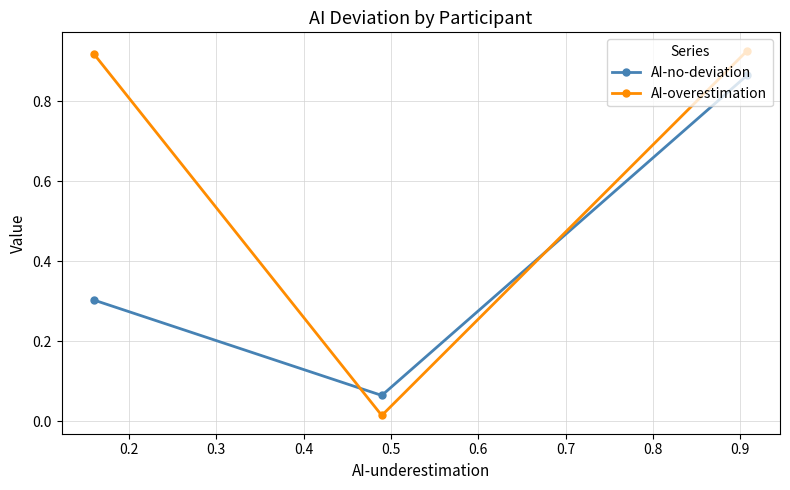

Rank the series by their average value, from lowest to highest.

AI-no-deviation, AI-overestimation